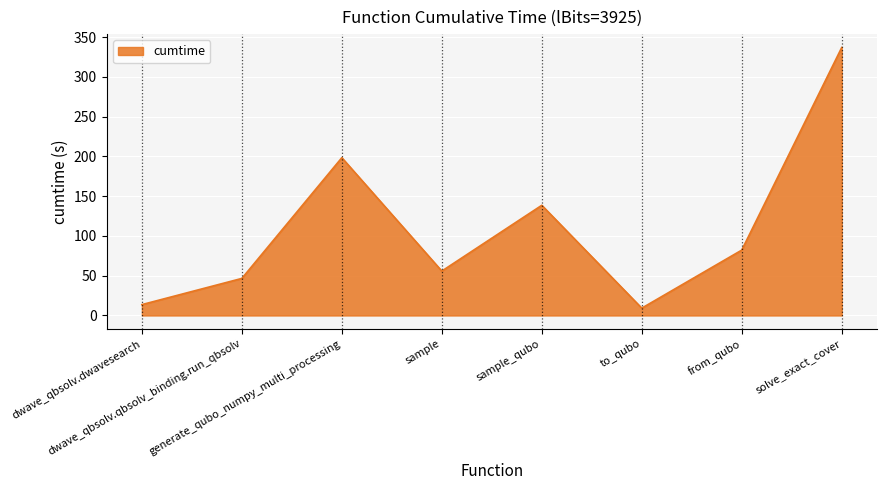

What is the approximate value at sample_qubo?

138.5